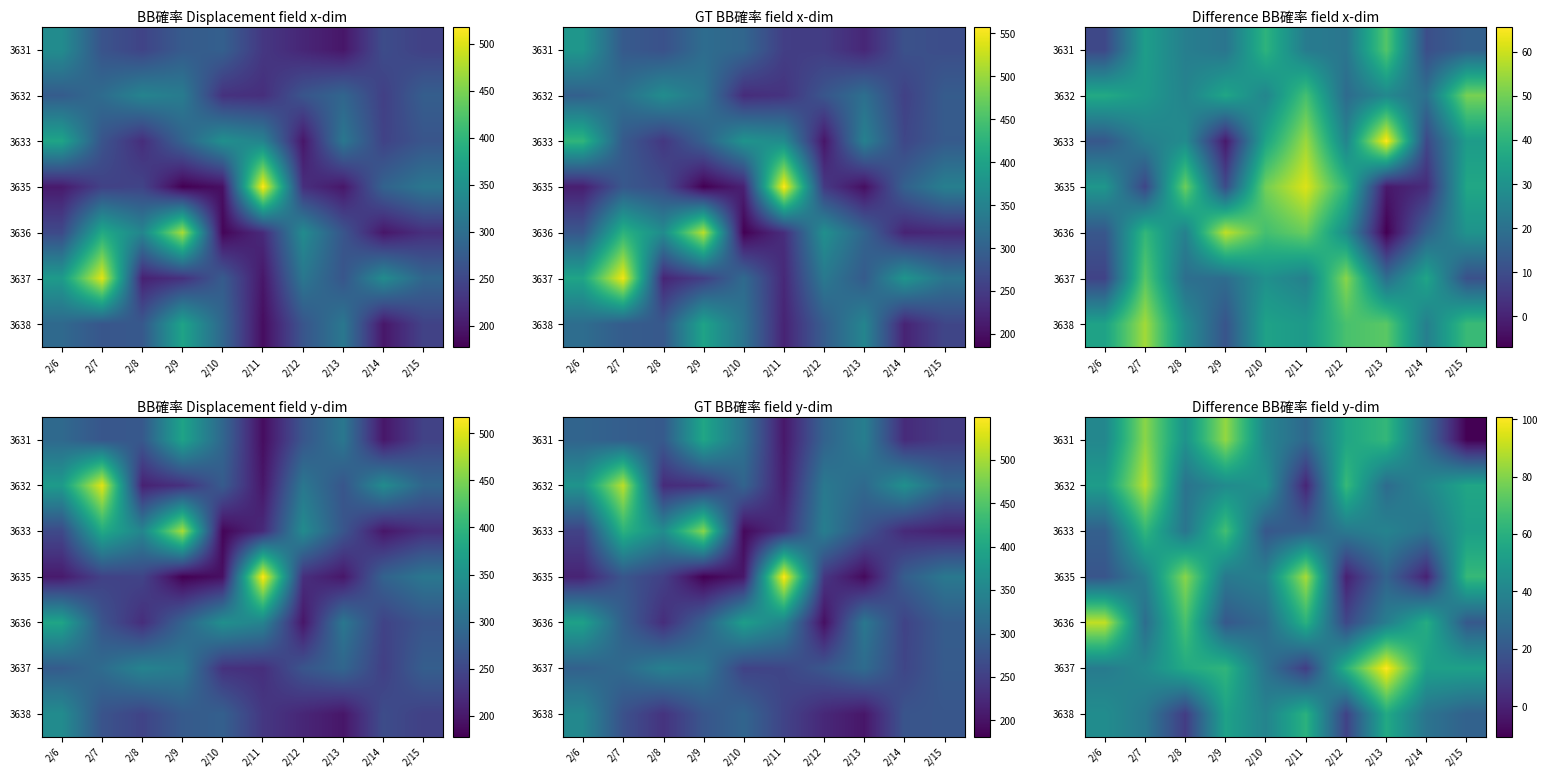

Which has a higher value, 2/9 or 2/8?

2/9